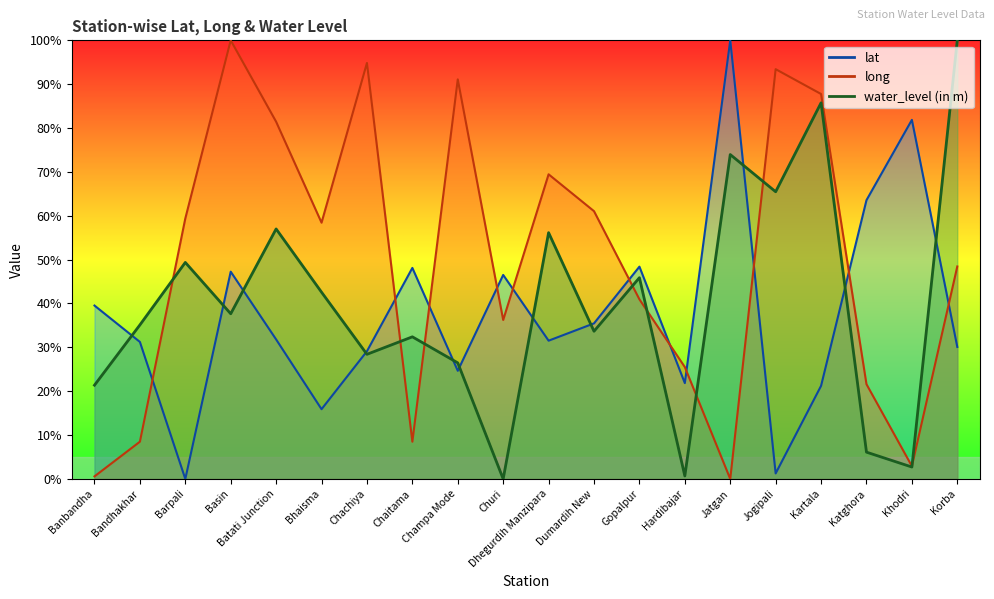

Reading left to right, extract all data points from this chart.

lat: 39.5	31.2	0.0	47.3	31.8	15.9	29.1	48.1	24.7	46.5	31.5	35.5	48.4	21.9	100.0	1.3	21.2	63.6	81.9	30.1
long: 0.6	8.5	59.4	100.0	81.4	58.4	94.8	8.5	91.1	36.2	69.5	61.0	40.9	25.5	0.0	93.4	87.8	21.6	2.9	48.4
water_level (in m): 21.4	35.1	49.4	37.7	57.0	42.6	28.4	32.4	26.5	0.0	56.1	33.7	45.9	0.7	74.0	65.5	85.8	6.1	2.7	100.0